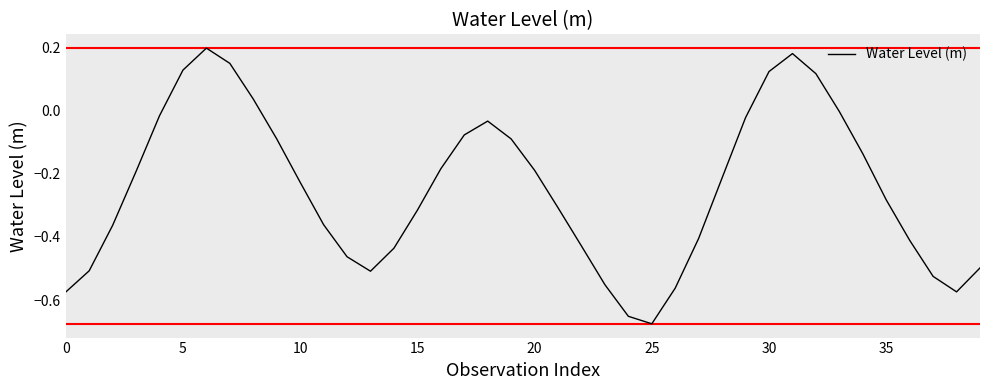

True or false: there are more than 2 points higher than both neighbors.

True